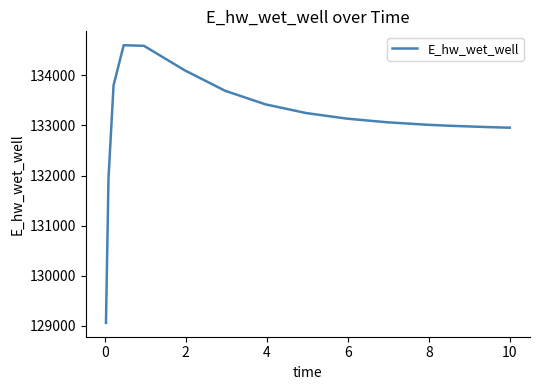

What is the minimum value shown in the chart?

129060.4